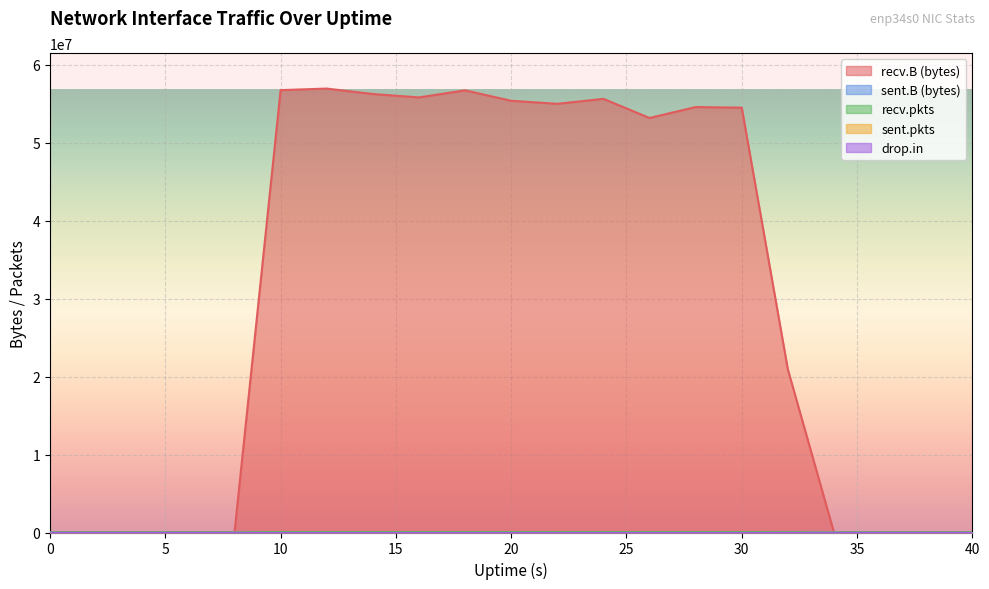

What are all the series names shown in the legend?

recv.B (bytes), sent.B (bytes), recv.pkts, sent.pkts, drop.in